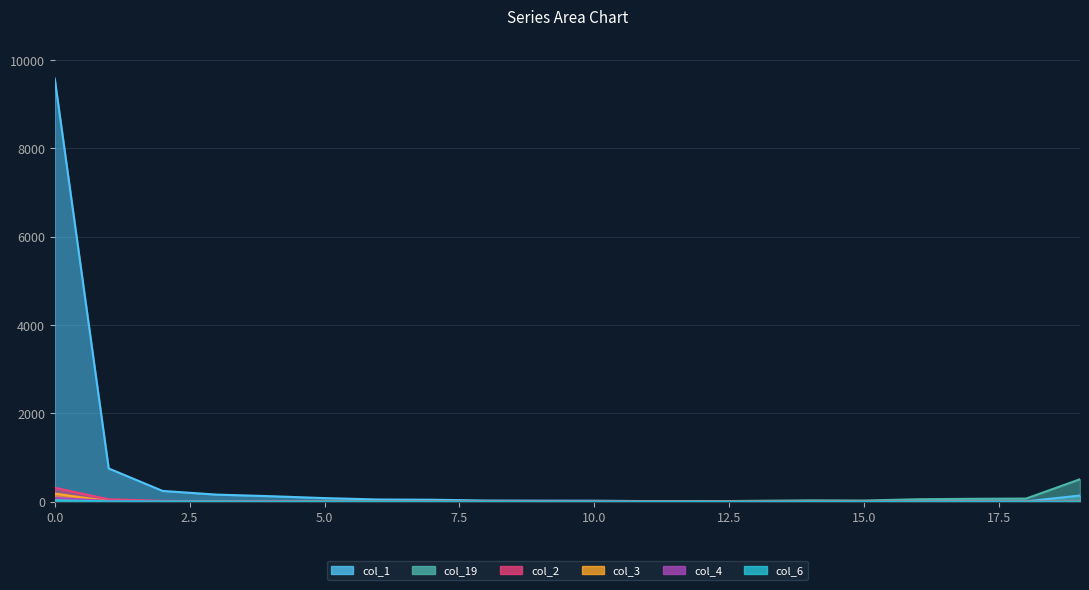

The col_4 series shows 118 at 0. True or false?

False